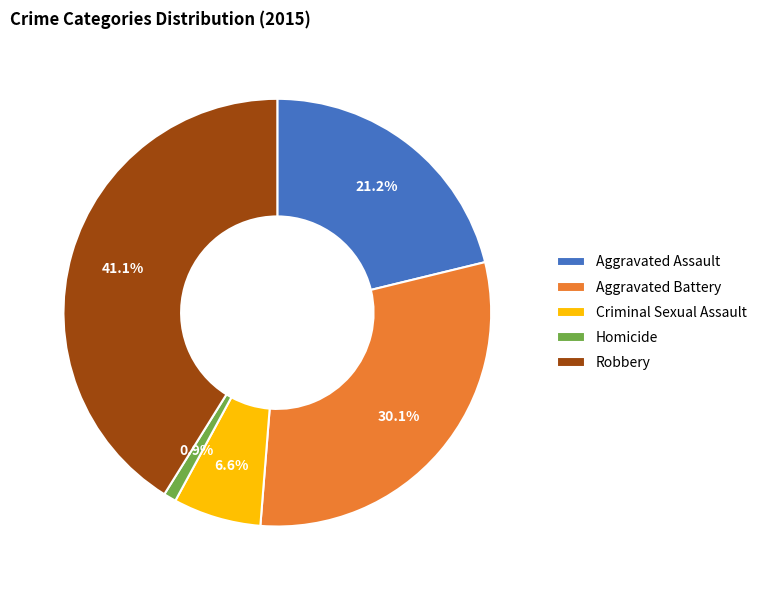

Which category has the smallest portion of the pie?

Homicide